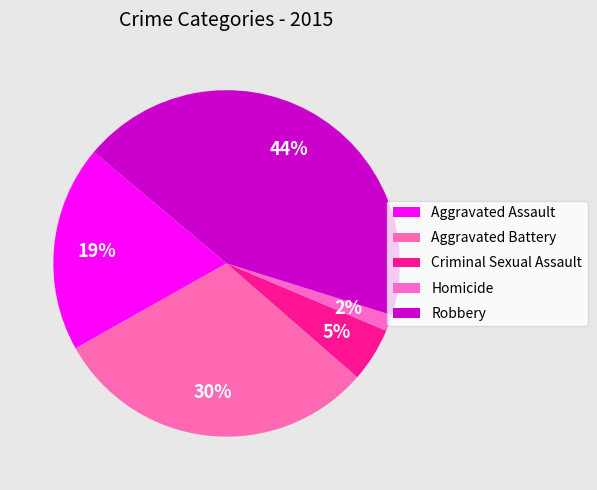

Between Criminal Sexual Assault and Aggravated Assault, which is larger?

Aggravated Assault